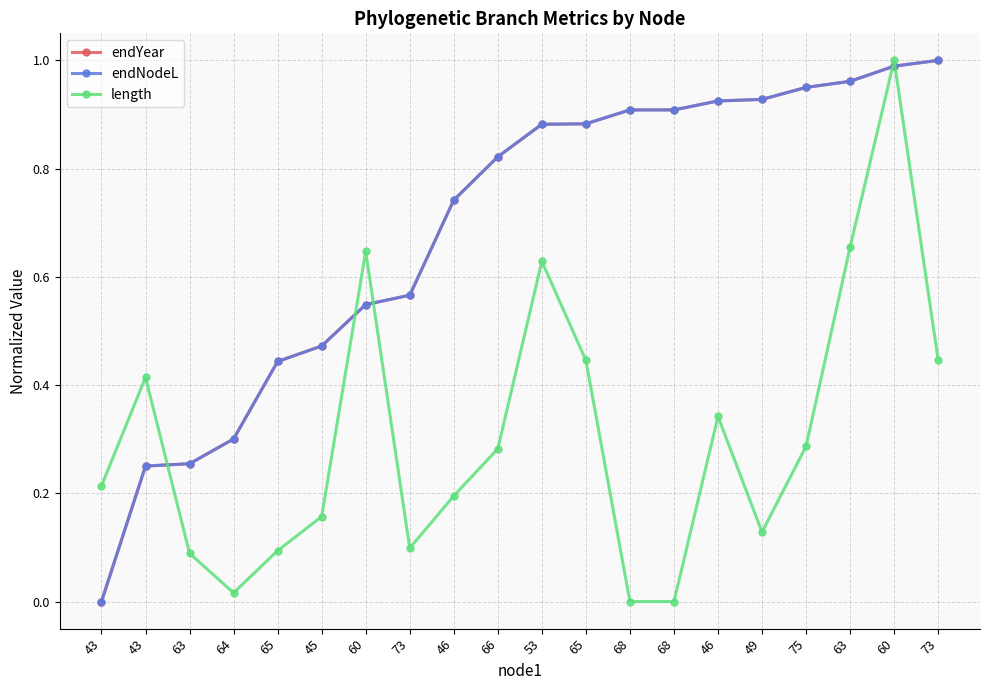

Does the chart have visible grid lines?

Yes